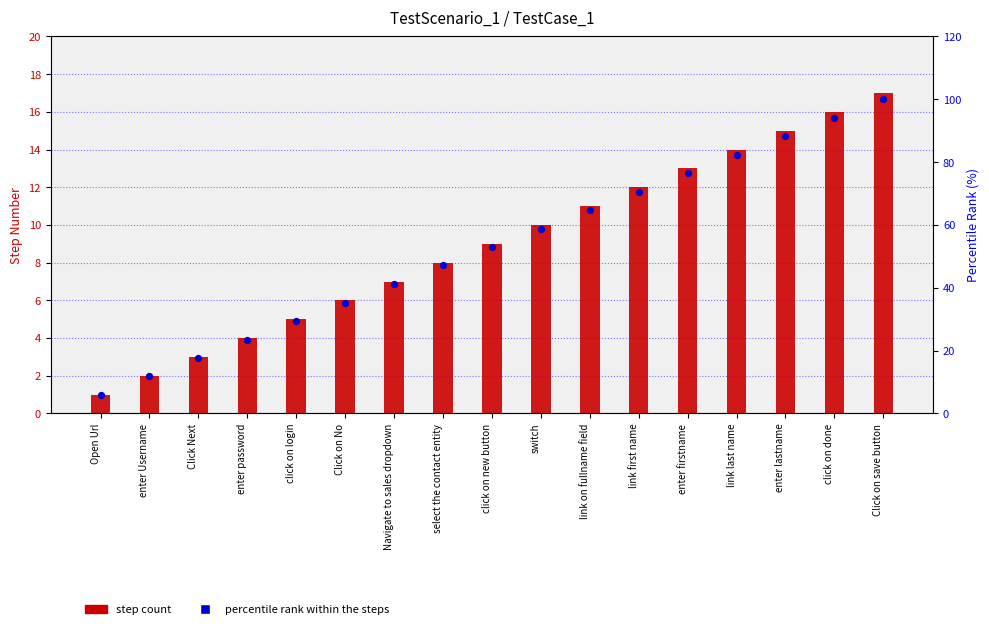

Which series has the largest total across all categories?

percentile rank within the steps